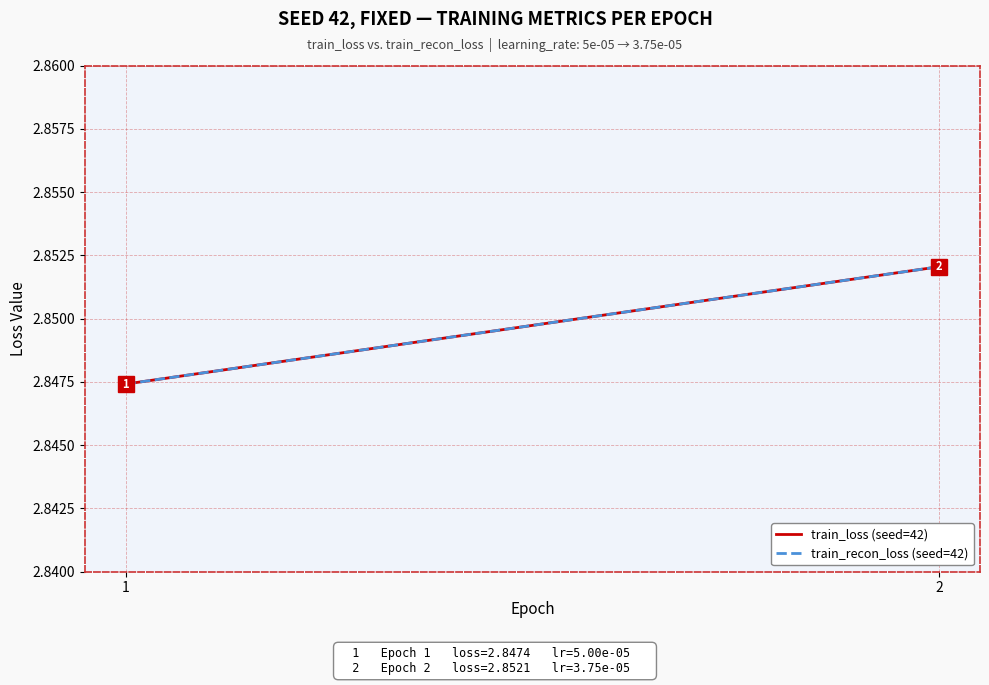

What is the value of the train_loss (seed=42) point at the 1st from the left?

2.8